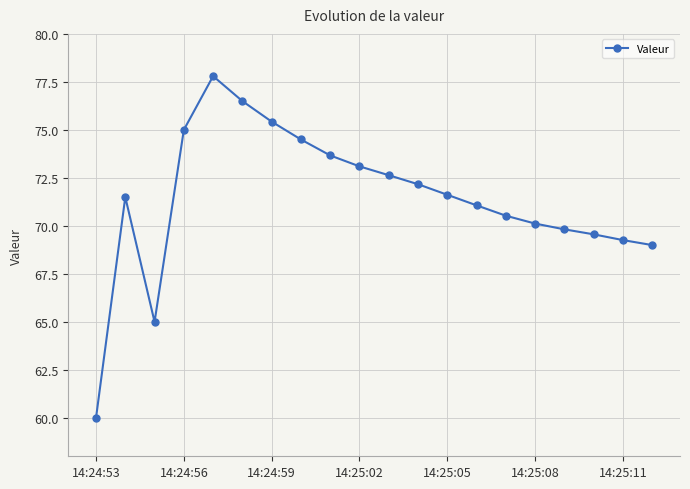

True or false: there are more than 1 points higher than both neighbors.

True